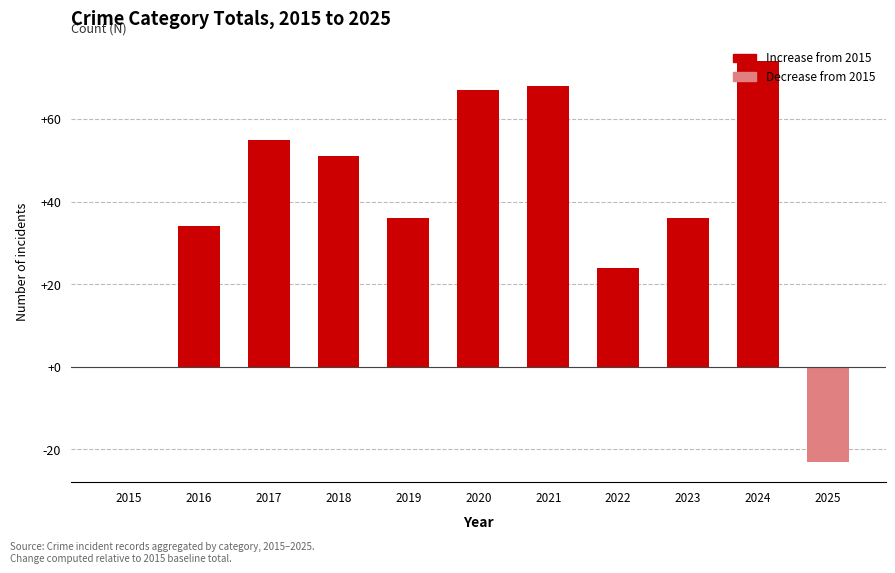

Approximately how many times larger is the value at 2024 compared to 2017?

1.3